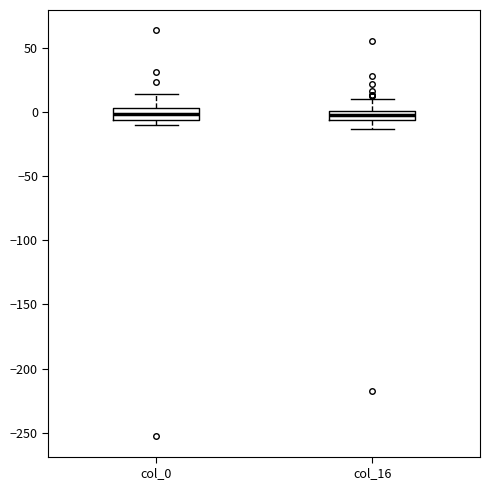

Where is the lower edge of the box for col_16 on the y-axis? The values are not printed on the chart, so give them approximately, as read against the axis.

-5